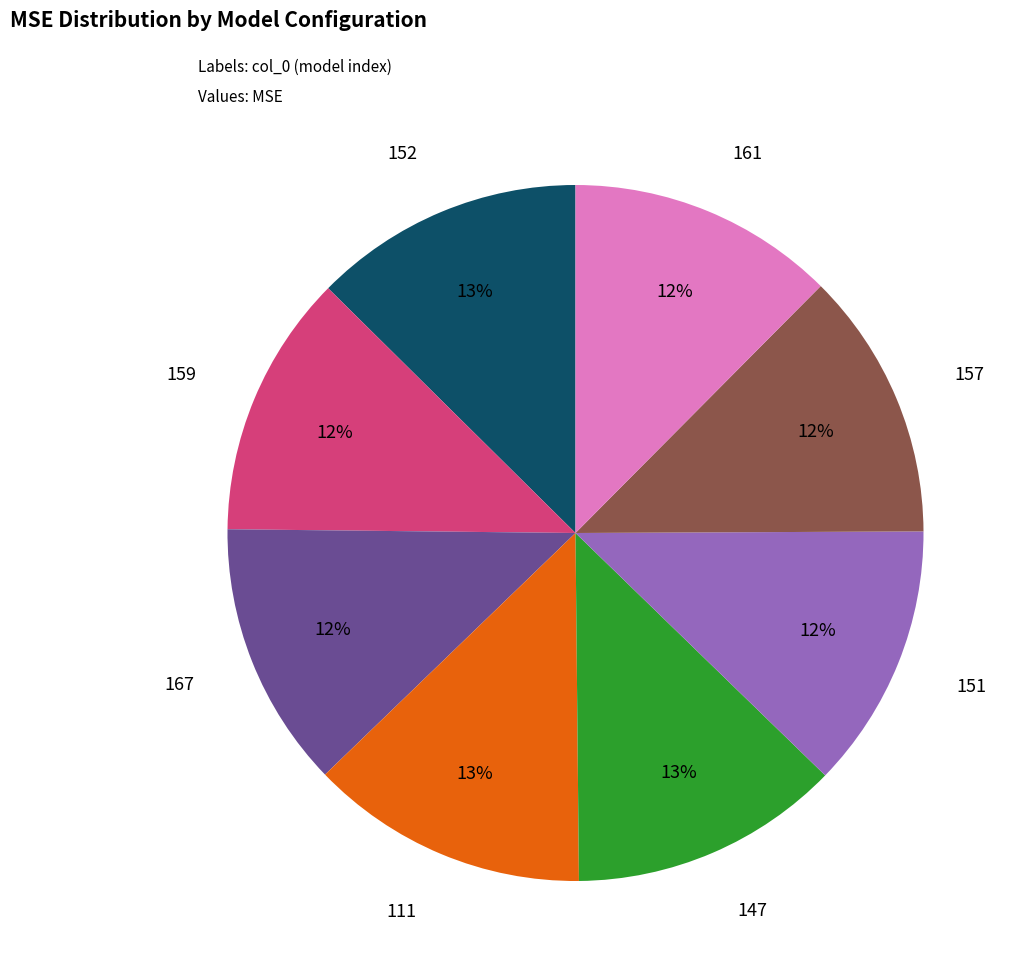

How many slices are in this pie chart?

8